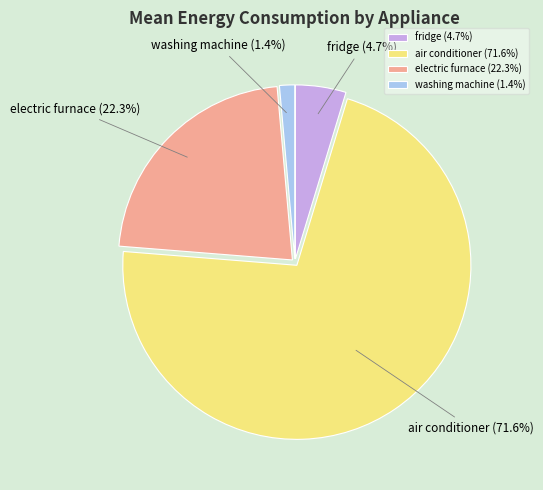

What percentage is the air conditioner slice, to the nearest percent?

72%